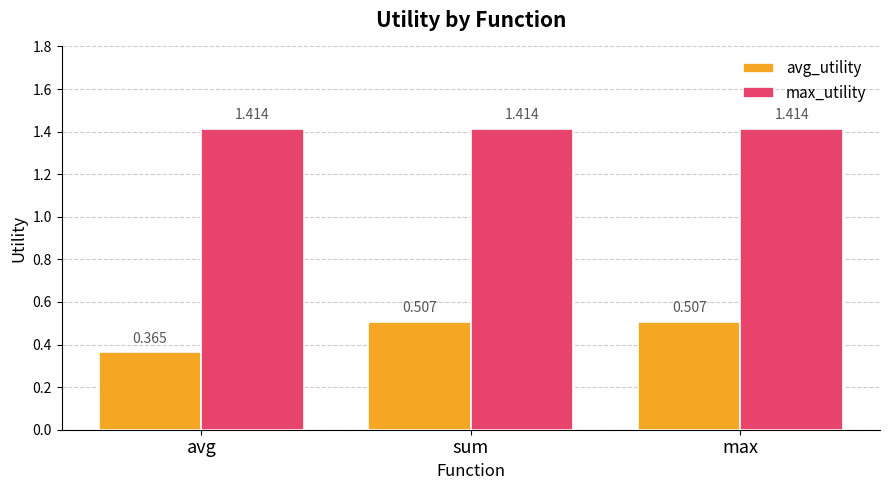

What is the label of the 1st bar from the left?

avg